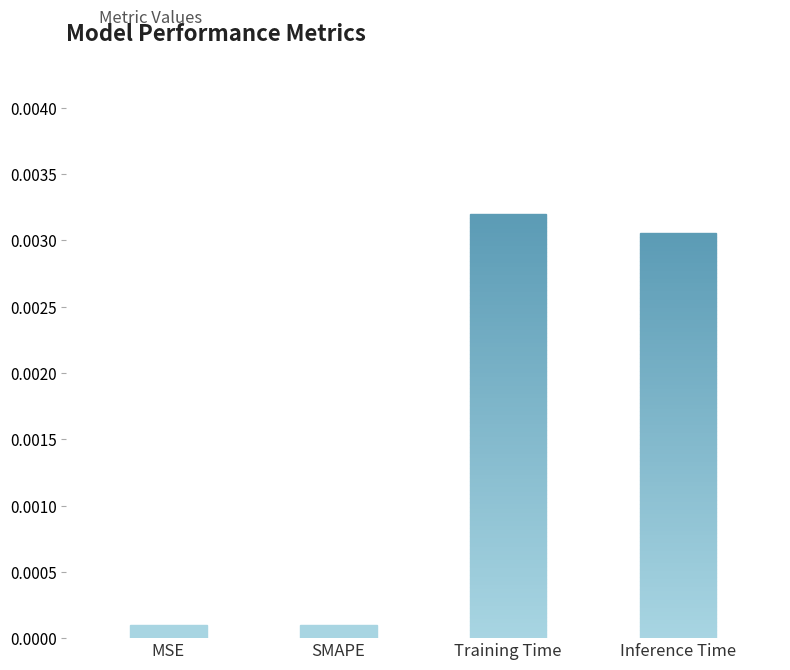

The chart shows a value of 0.0 at SMAPE. True or false?

True